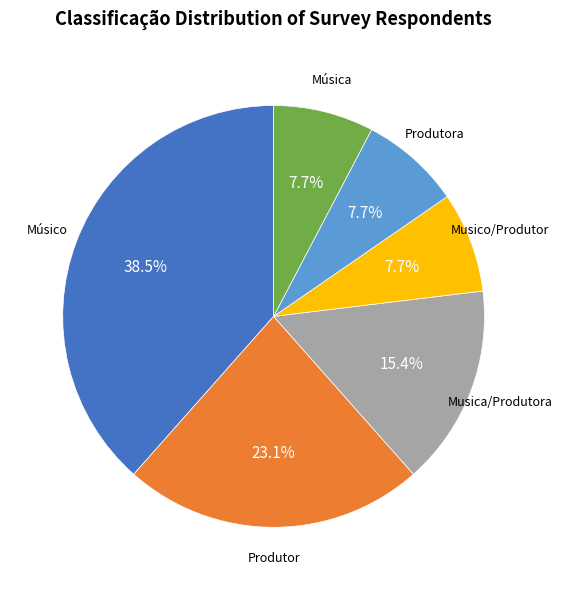

Between Musica/Produtora and Produtor, which is larger?

Produtor